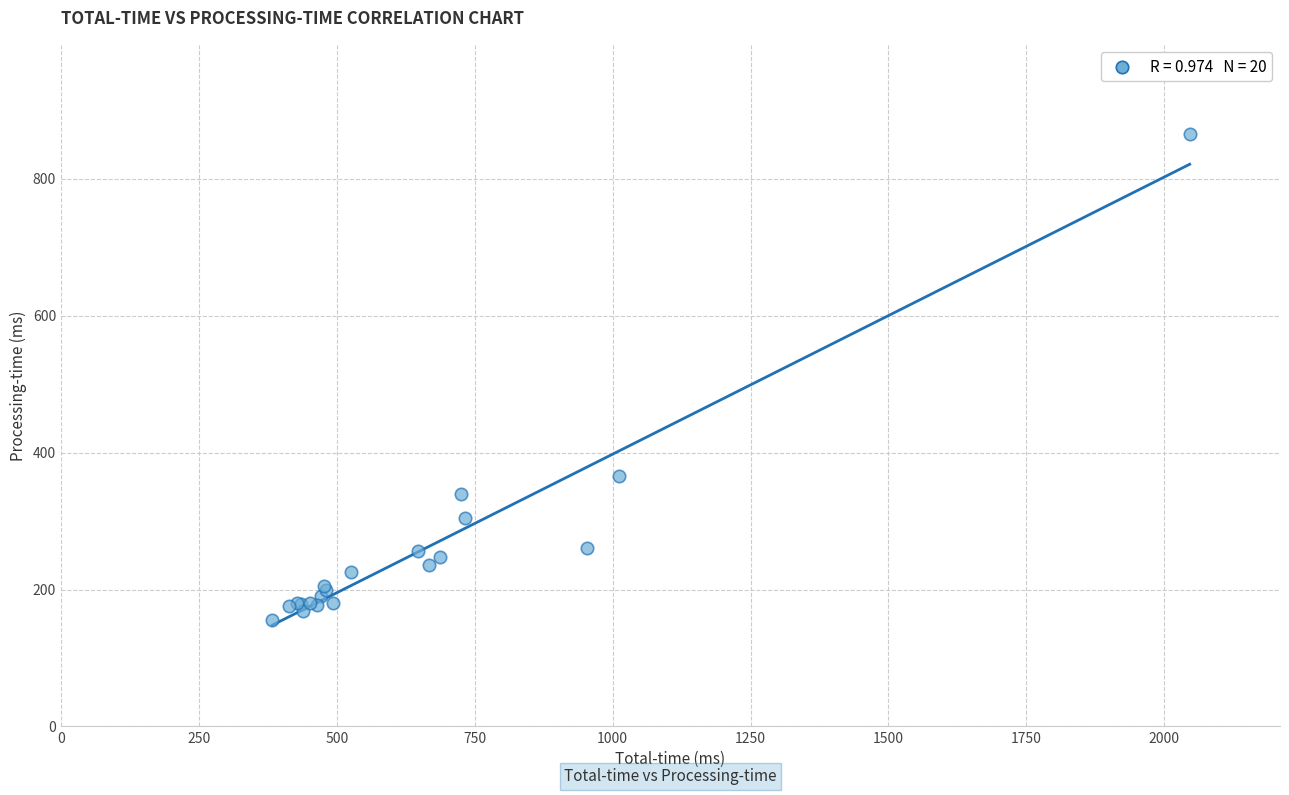

What Y value in the scatter plot is closest to 510?

366